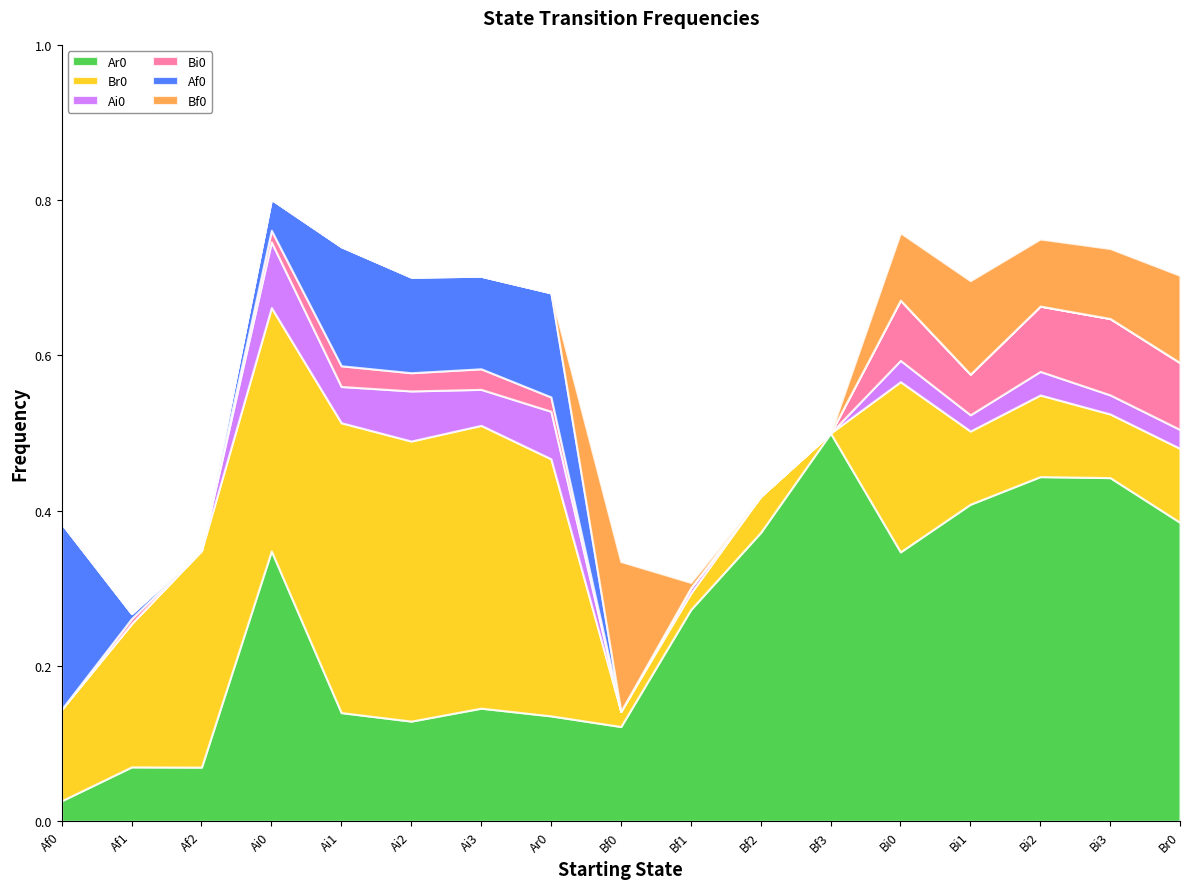

How many values in the Bi0 series exceed 0?

11